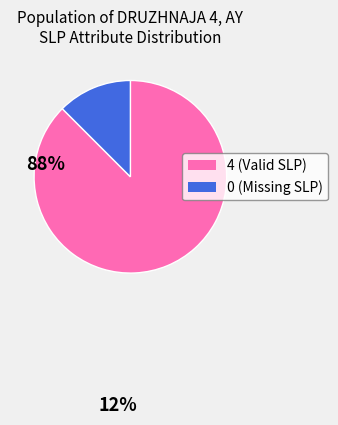

Is there a majority slice in this chart?

Yes